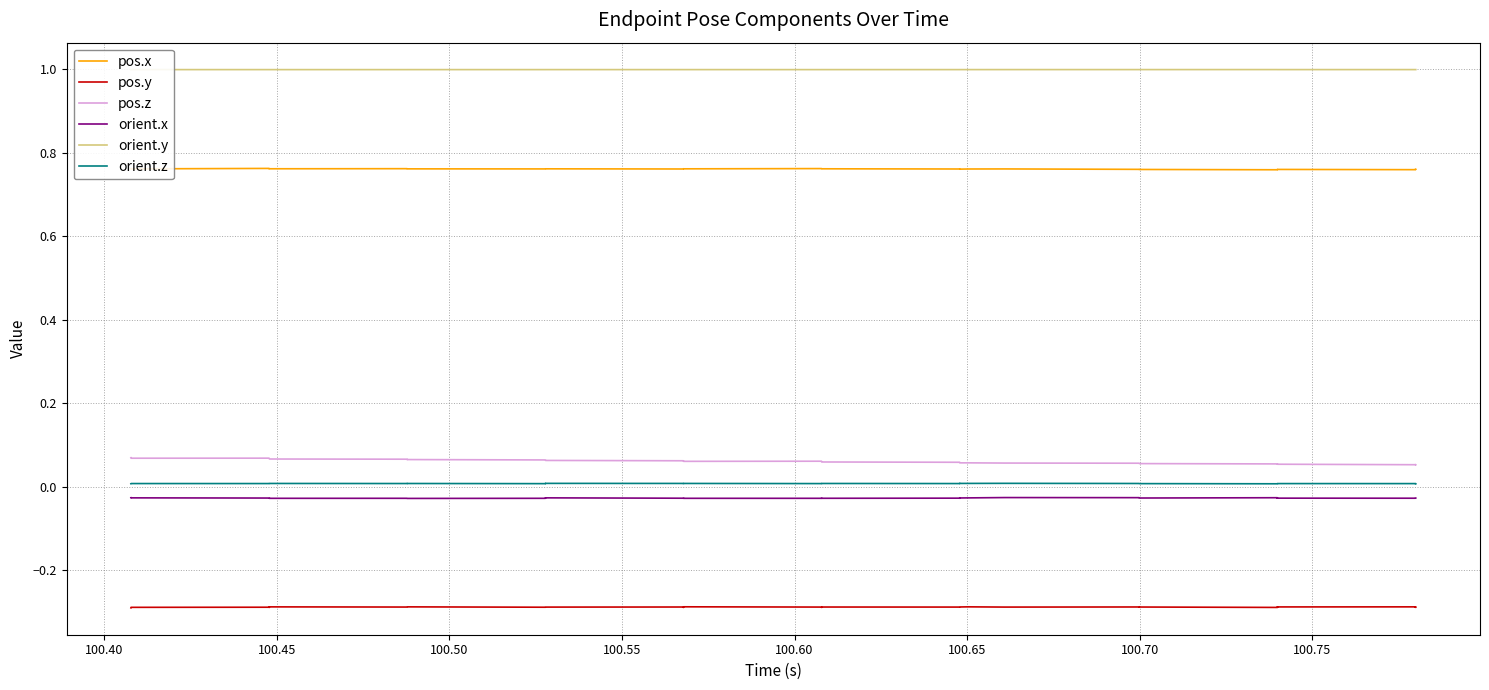

Does the chart have visible grid lines?

Yes